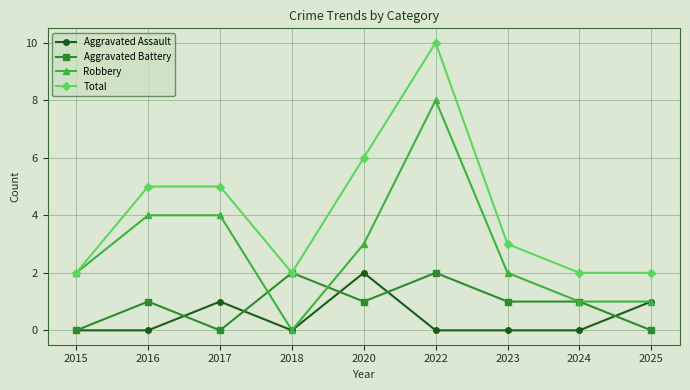

Does the chart have visible grid lines?

Yes